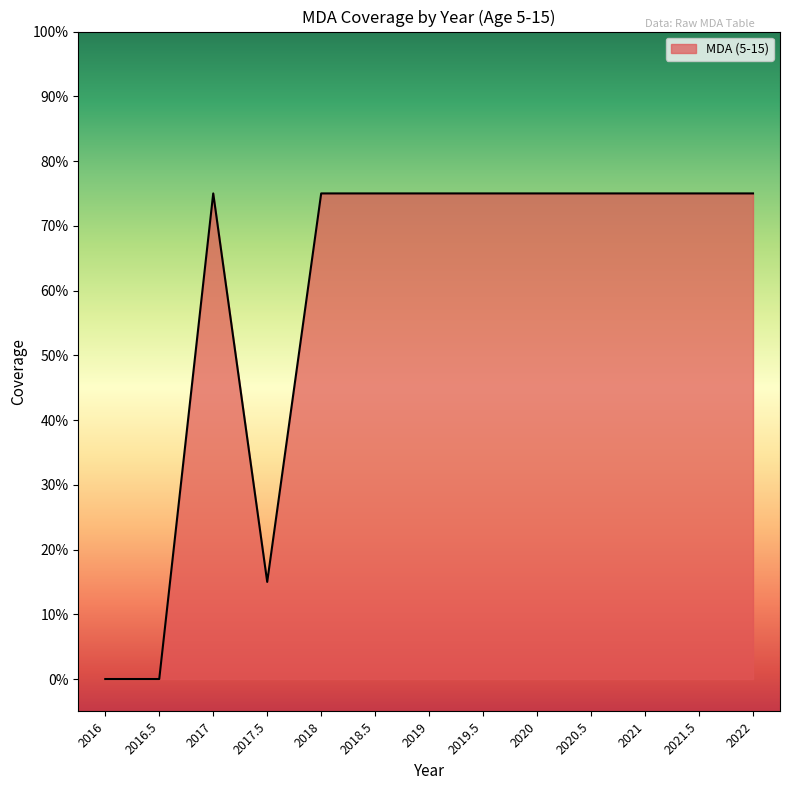

The value at 2021.5 is 0.2. True or false?

False